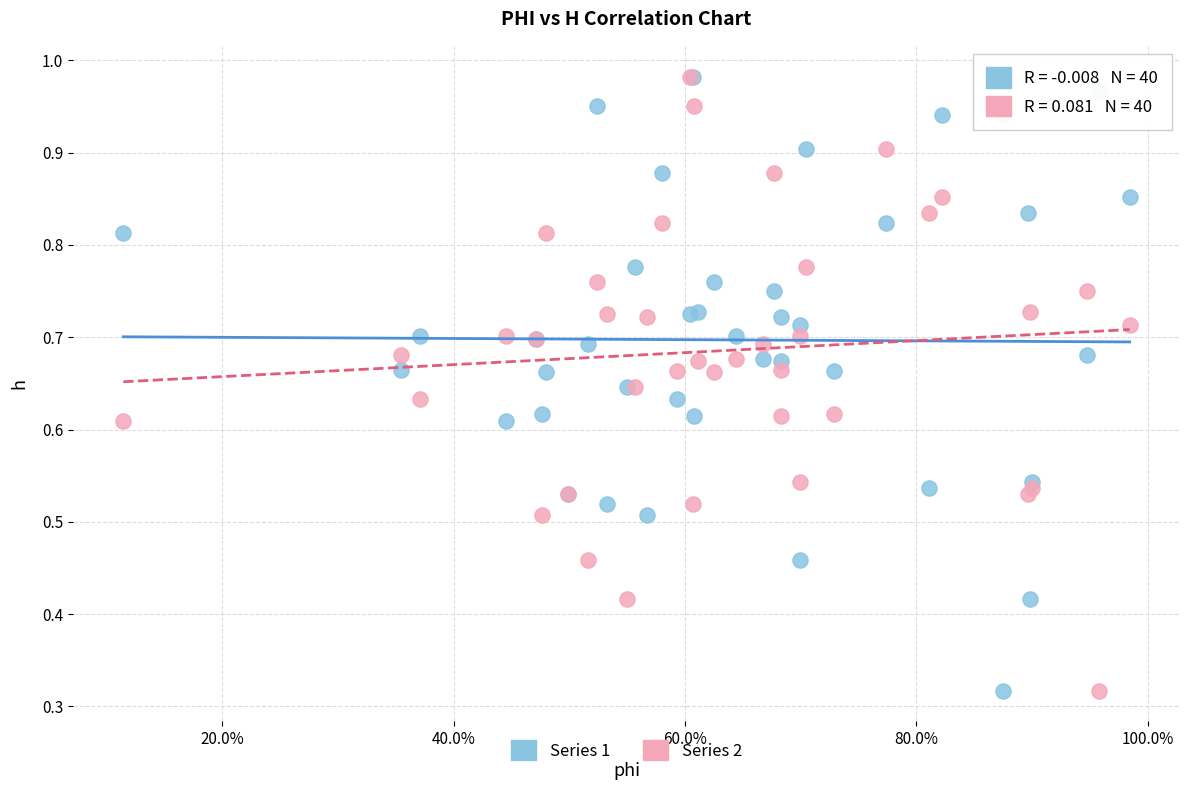

What are all the series names shown in the legend?

Series 1, Series 2